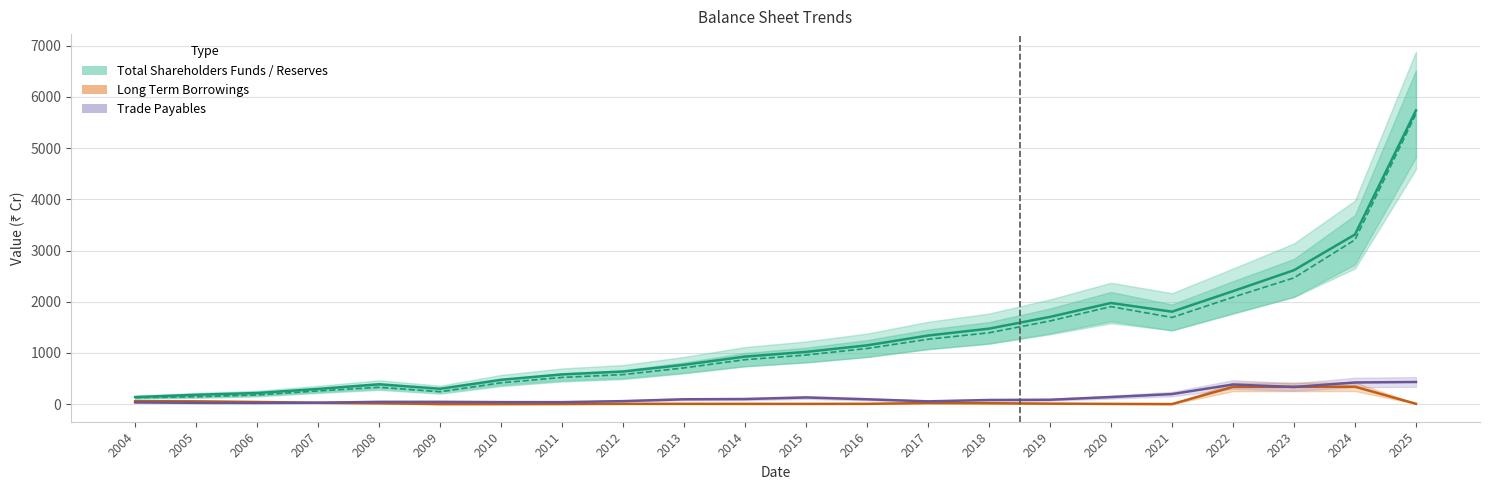

What is the difference between the Reserves and Surplus values at 2004 and 2013?

580.0